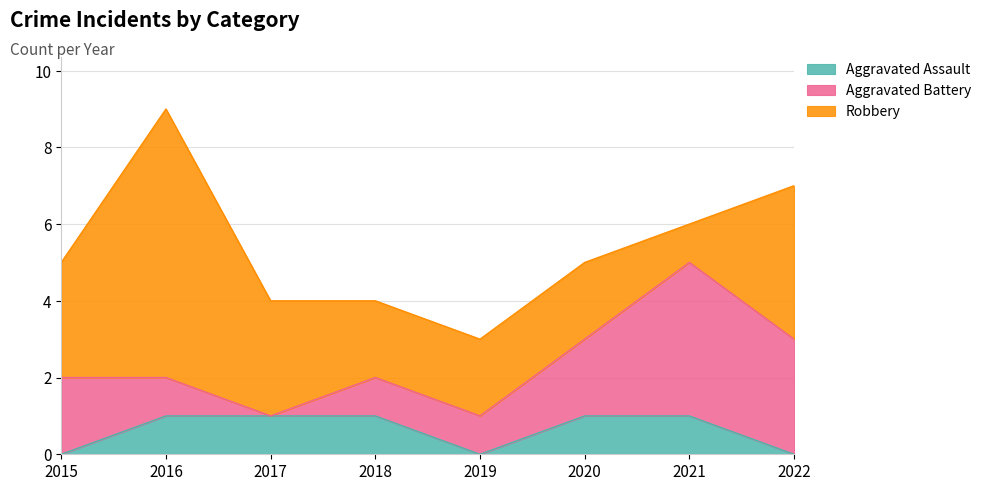

What is the value of the Robbery point at the 6th from the left?

2